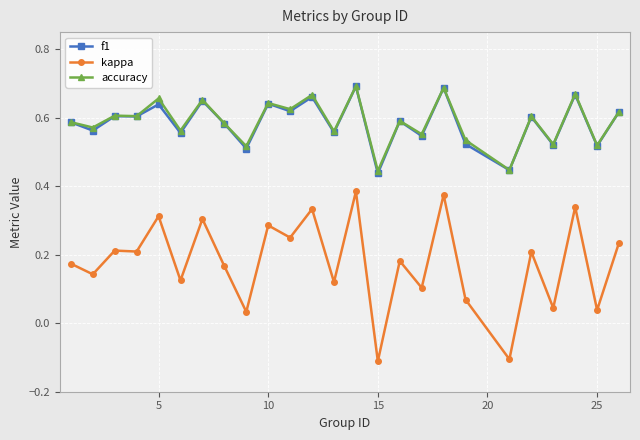

True or false: f1 and kappa cross at least once.

False